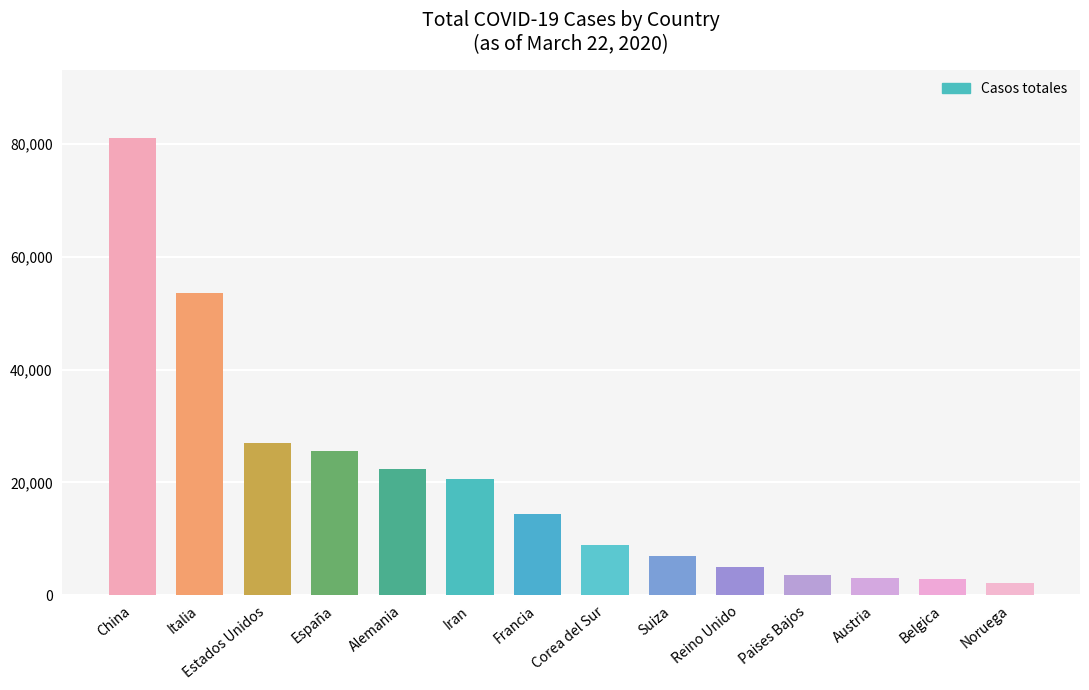

The chart shows a value of 81054 at China. True or false?

True